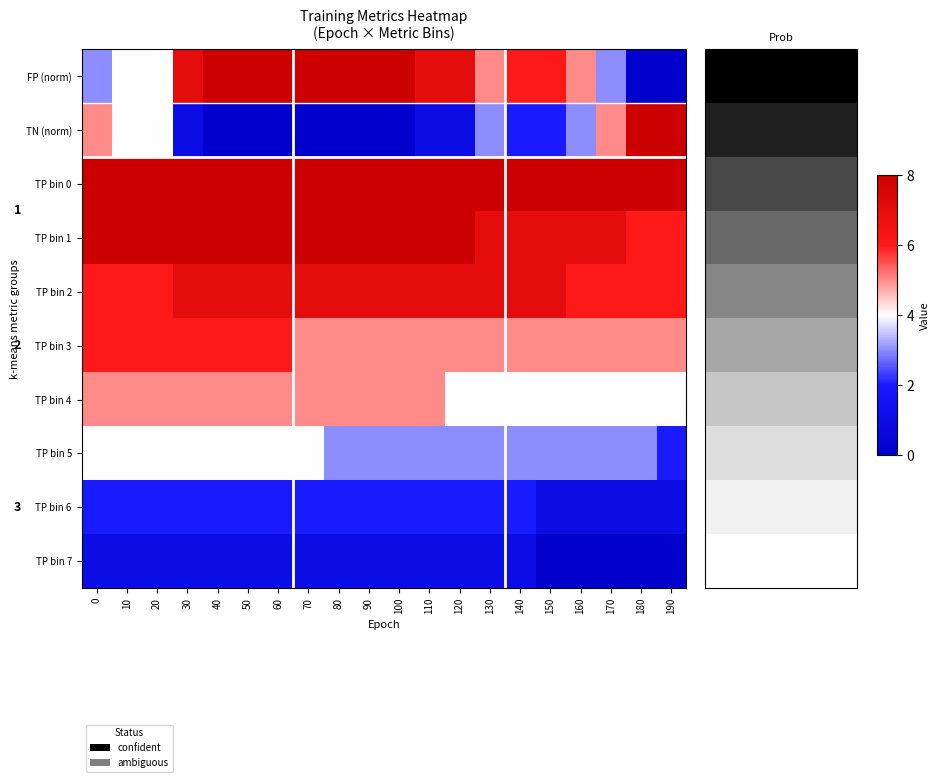

At 170, list the series in order from smallest to largest.

TP bin 7, TP bin 6, FP (norm), TP bin 5, TP bin 4, TN (norm), TP bin 3, TP bin 2, TP bin 1, TP bin 0